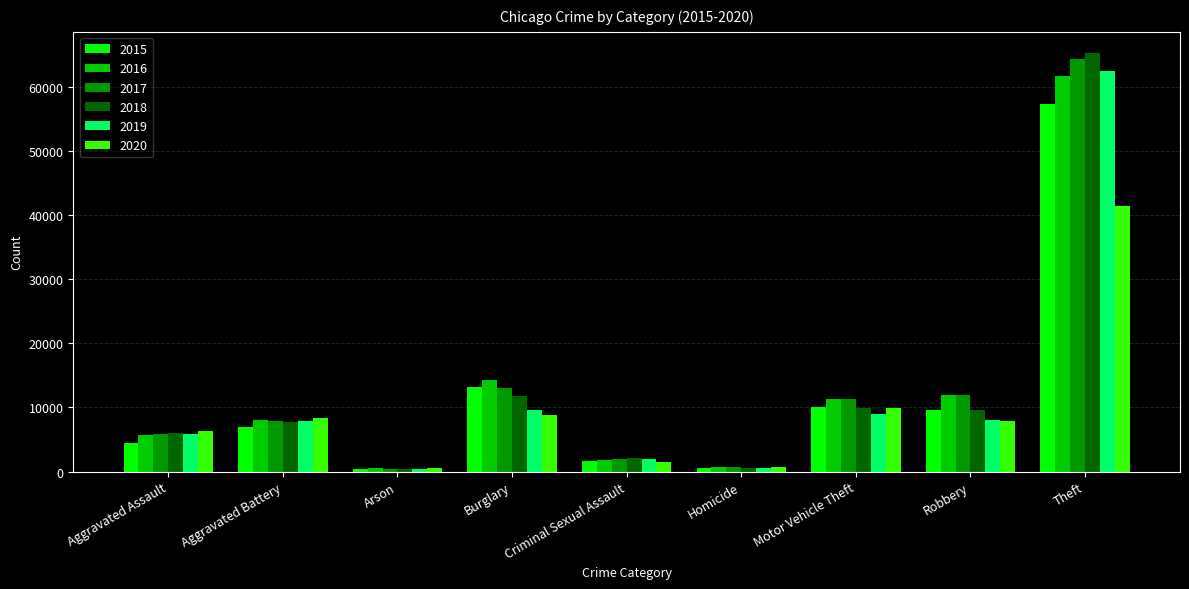

What position from the right is Criminal Sexual Assault?

5